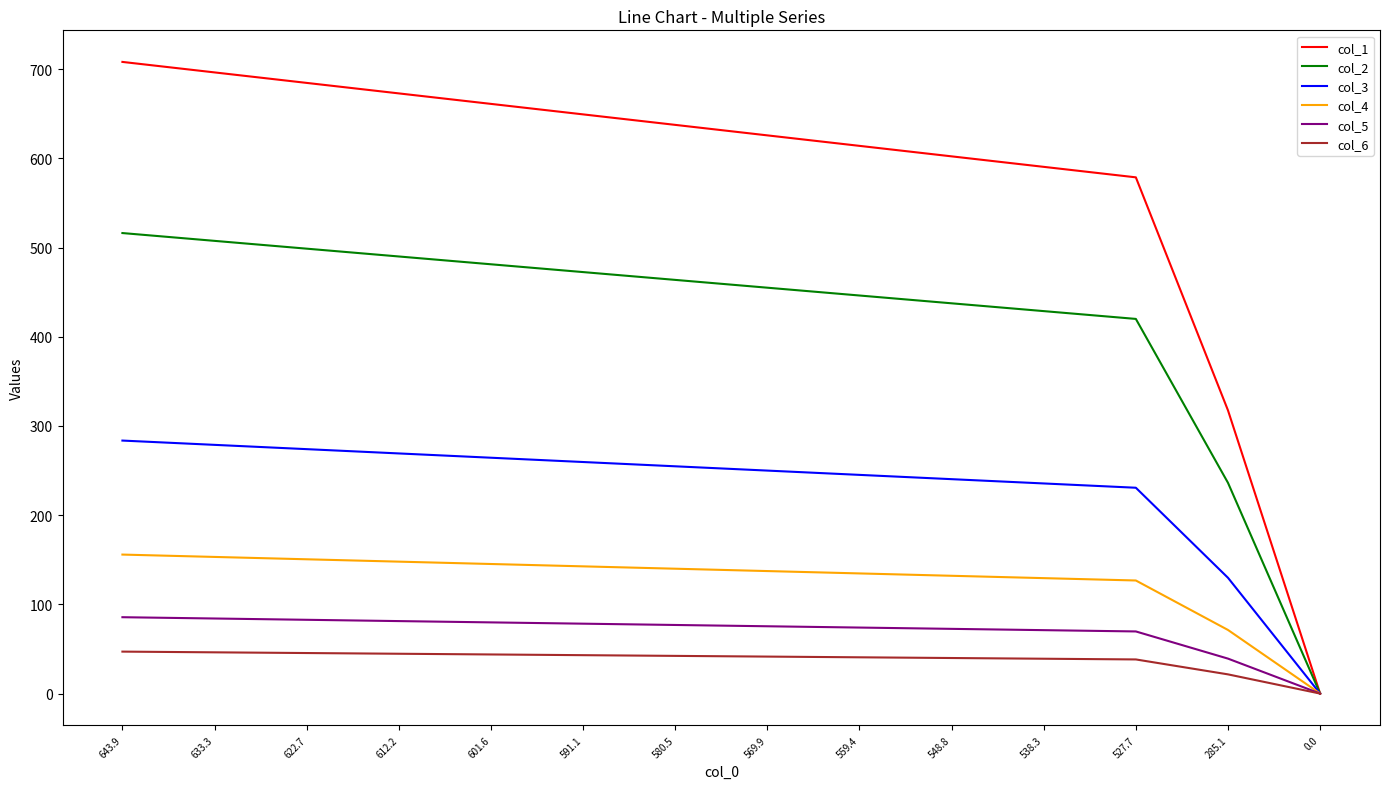

The col_1 series shows 562.1 at 285.1. True or false?

False